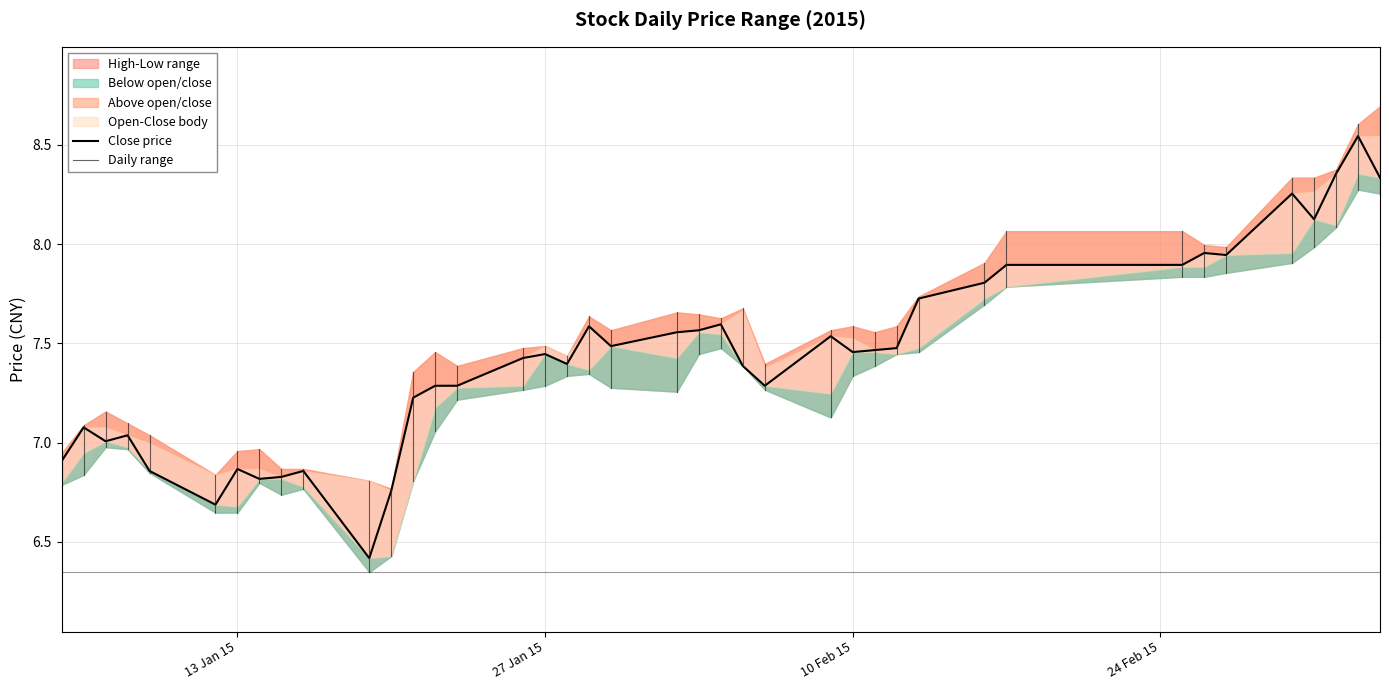

What is the sum of all open values?

295.5